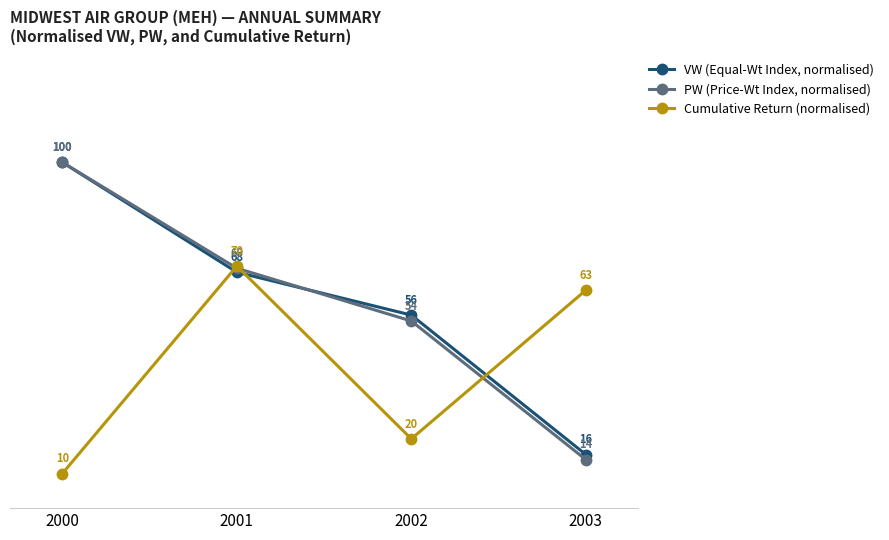

True or false: Cumulative Return (normalised) and VW (Equal-Wt Index, normalised) intersect in this chart.

True